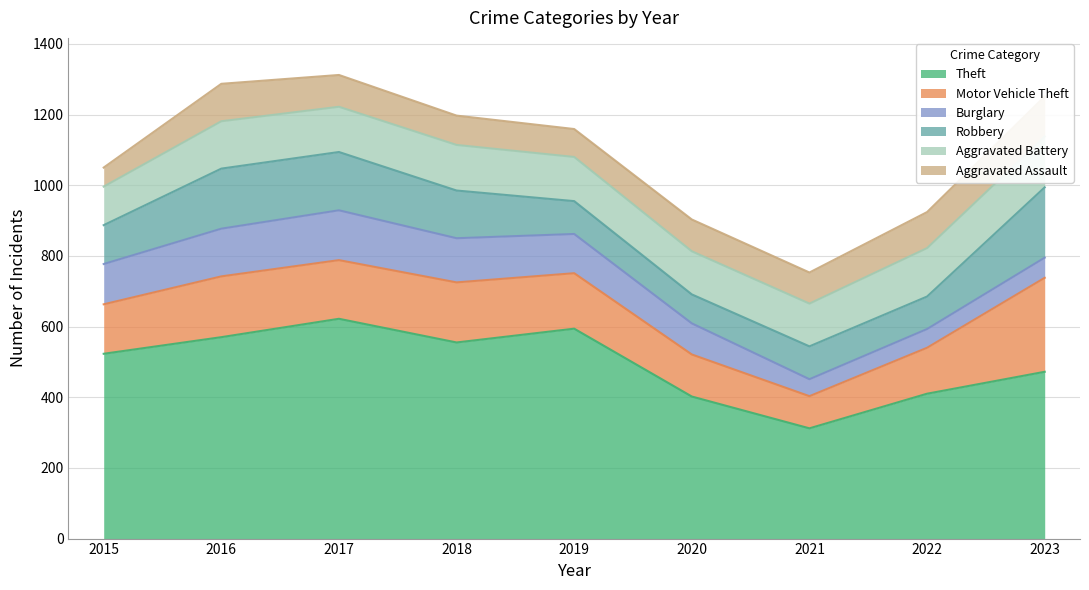

The value of Aggravated Assault at 2016 is 49. True or false?

False